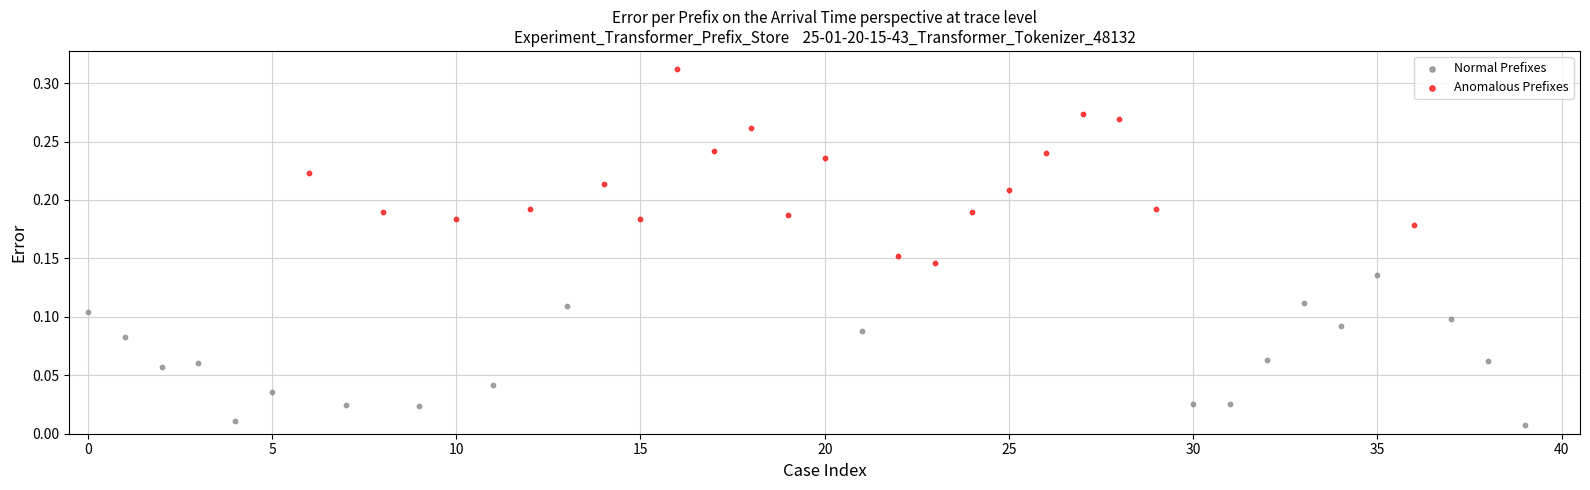

Which series has the widest spread of Y values?

Anomalous Prefixes